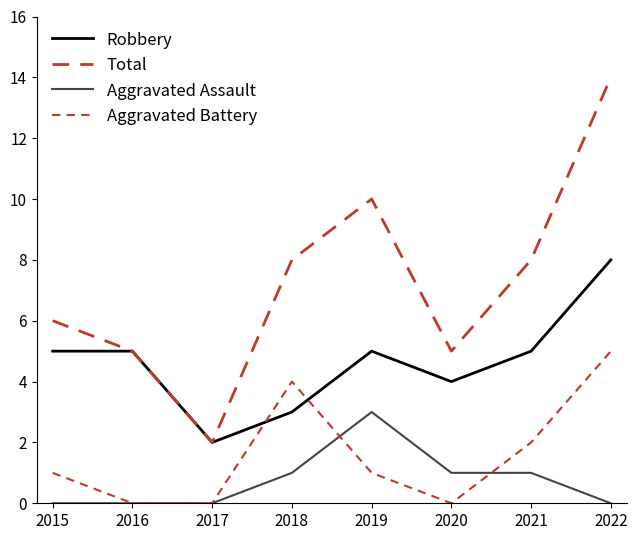

Where does the Aggravated Assault series first go above 1?

2019